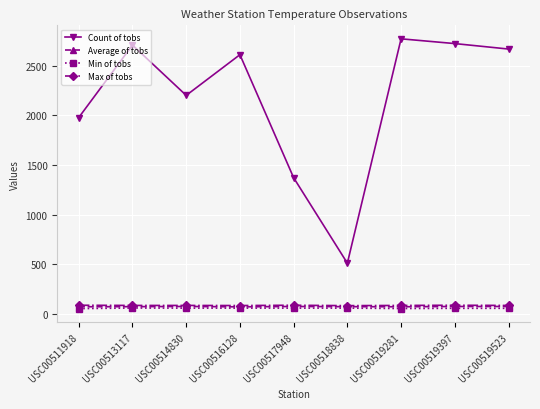

What is the value of the Min of tobs point at the 2nd from the left?

59.0